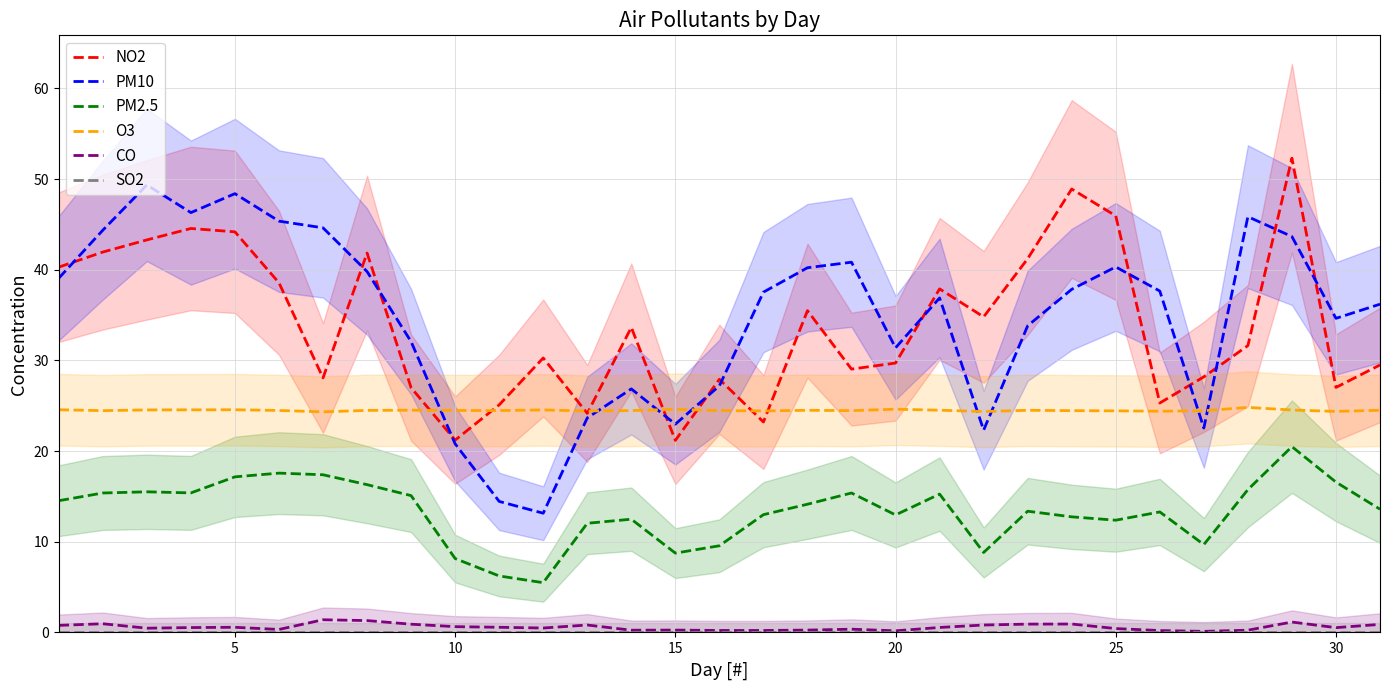

The value of PM2.5 at 10 is 8.2. True or false?

True